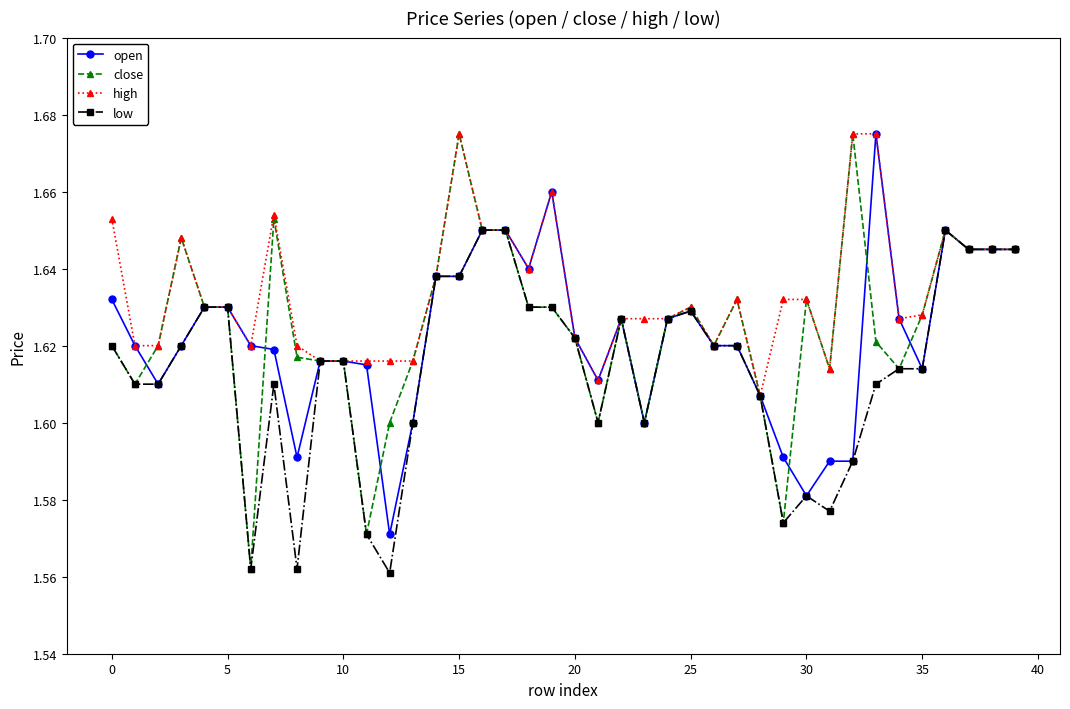

Which series has the widest spread of values?

close